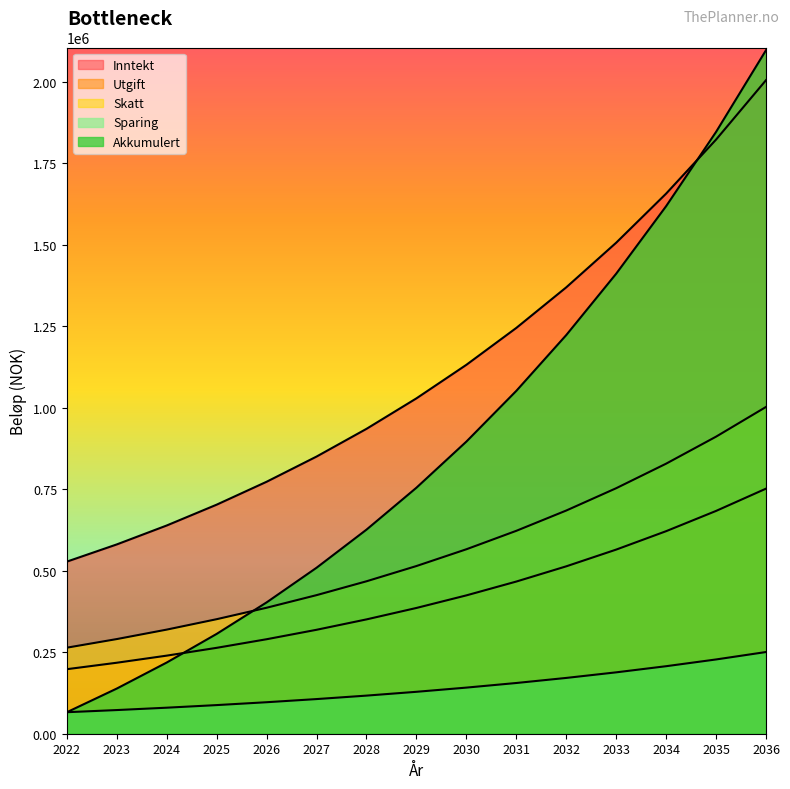

How many categories are shown in the chart?

15